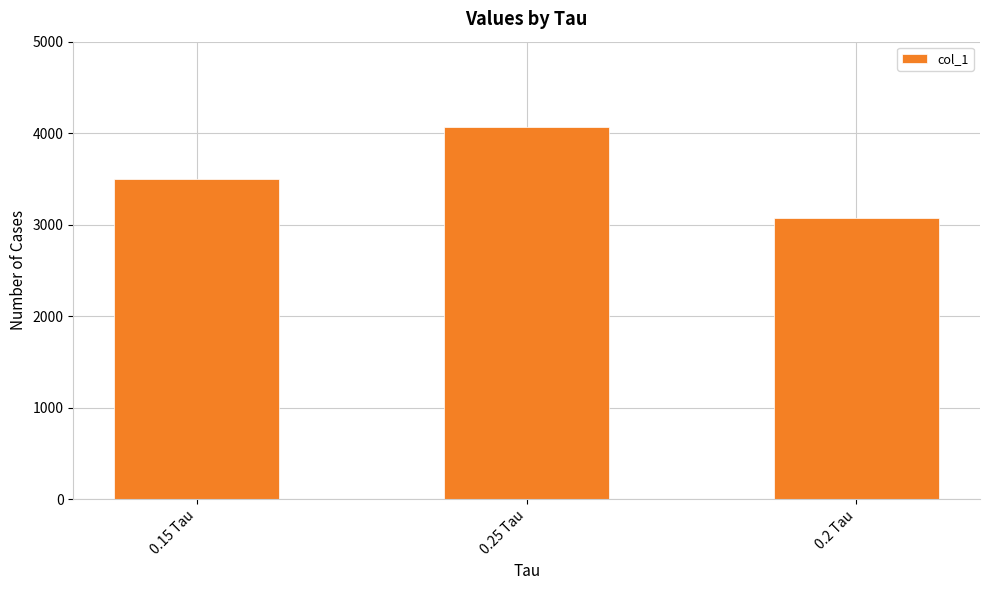

What is the ratio of the value at 0.15 Tau to the value at 0.2 Tau?

1.1